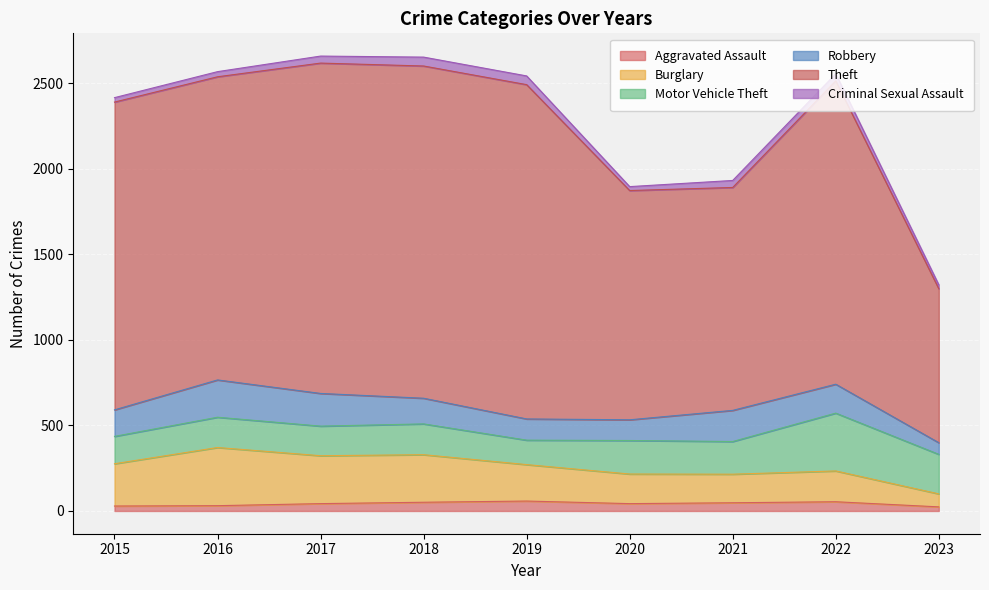

How many interior local peaks does the Burglary series have?

3